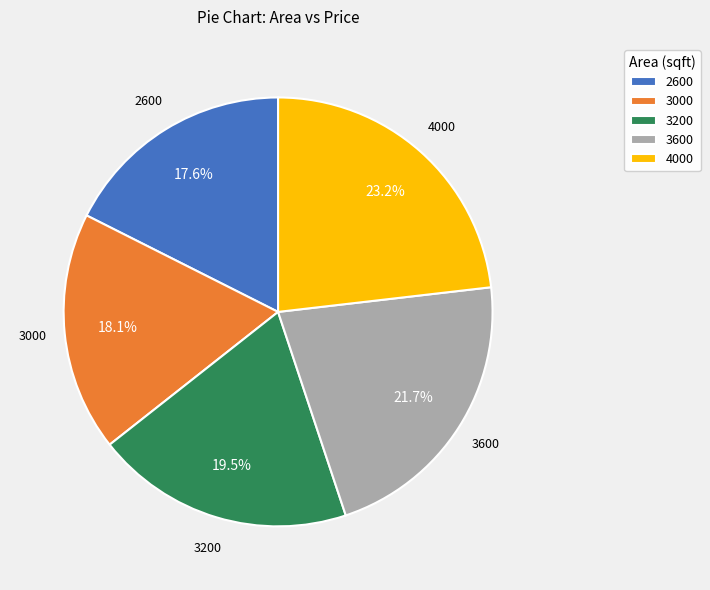

Which has a higher value, 3600 or 3200?

3600